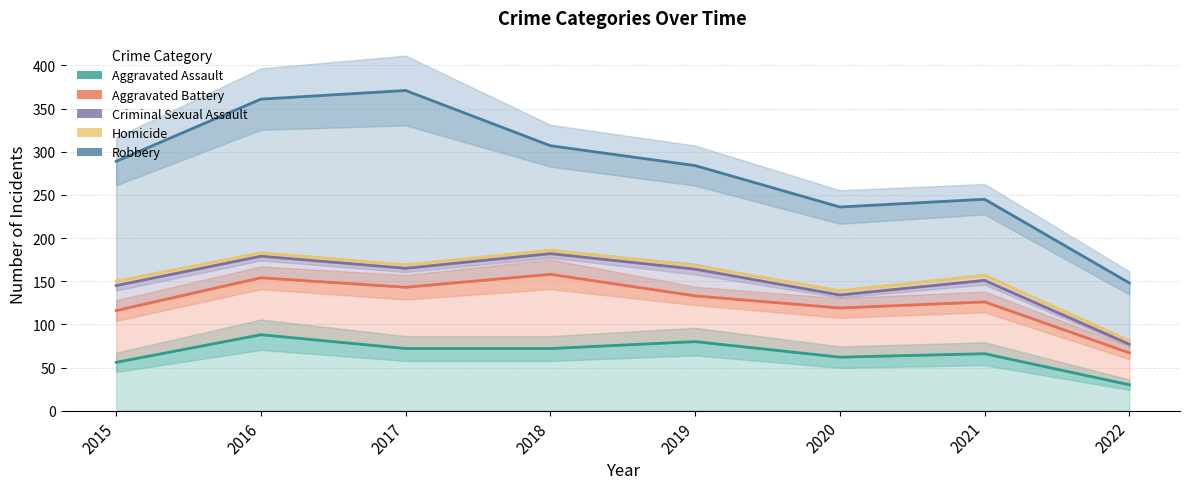

The Homicide series shows 183 at 2016. True or false?

True